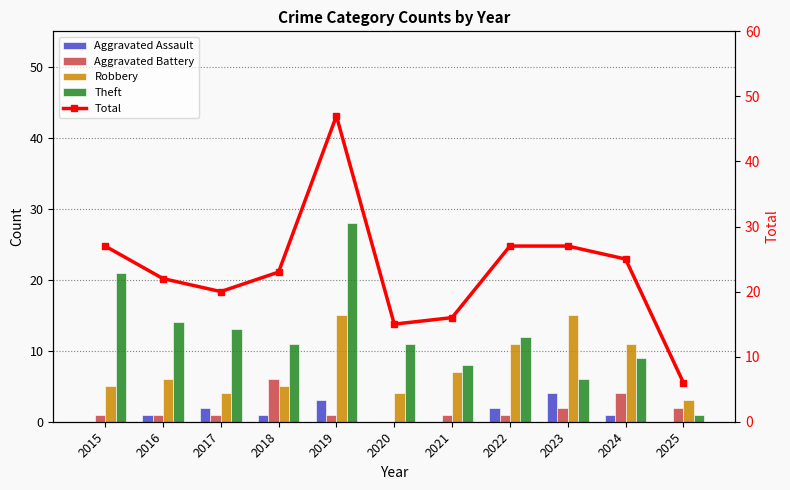

What is the difference between the maximum and minimum values in the Aggravated Battery series?

6